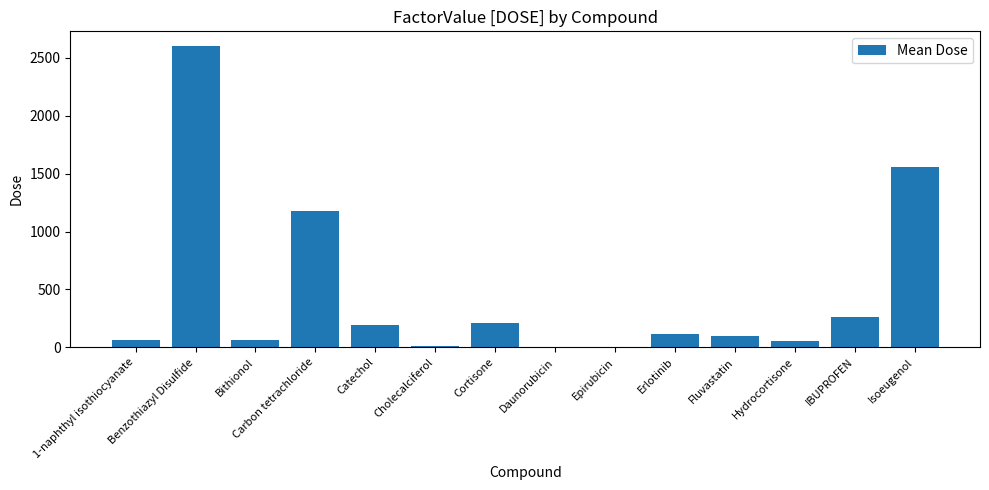

The chart shows a value of 1175.0 at Carbon tetrachloride. True or false?

True